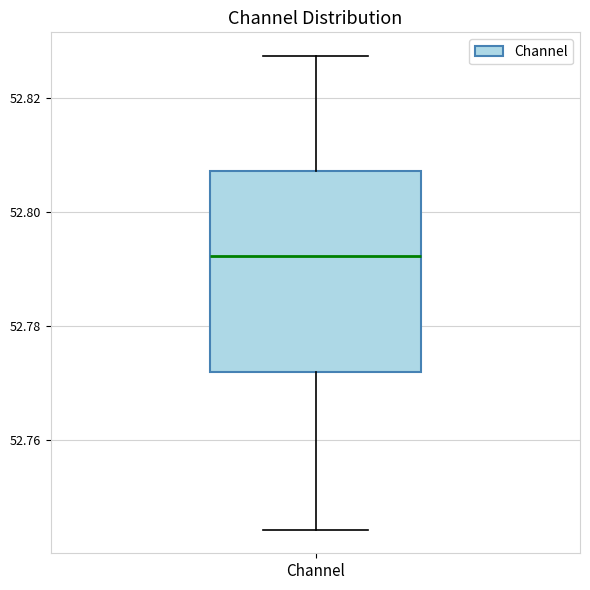

Read this box plot against the y-axis: the position of the median line, the range covered by the box, and the ends of both whiskers. The values are not printed on the chart, so give them approximately, as read against the axis.

median 52.792, box 52.772 to 52.808, whiskers 52.744 to 52.828